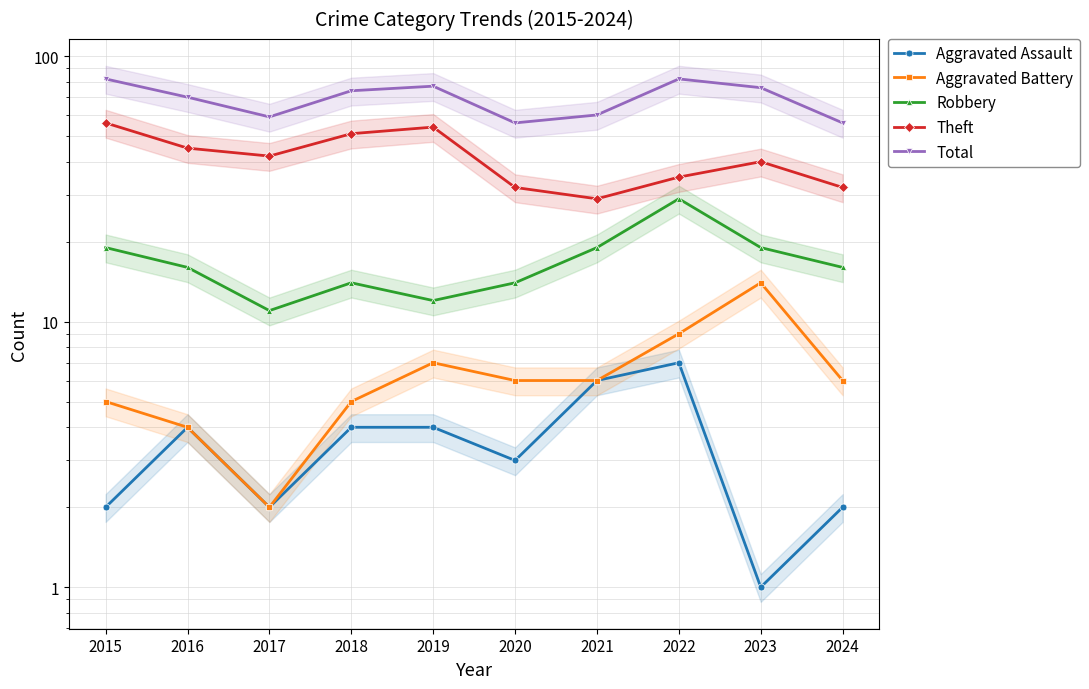

Read the Aggravated Battery value at 2018, to the nearest 5.

5